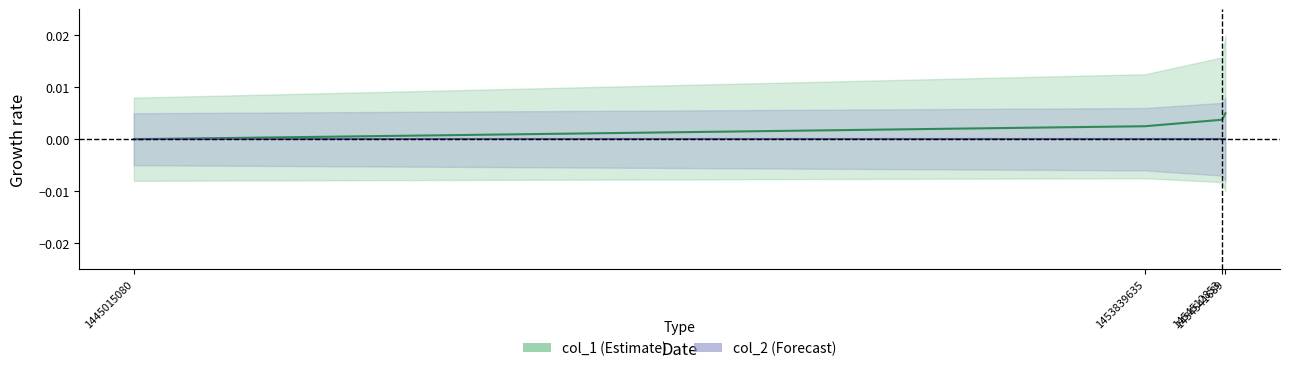

True or false: col_1 has more than 2 points higher than both neighbors.

False